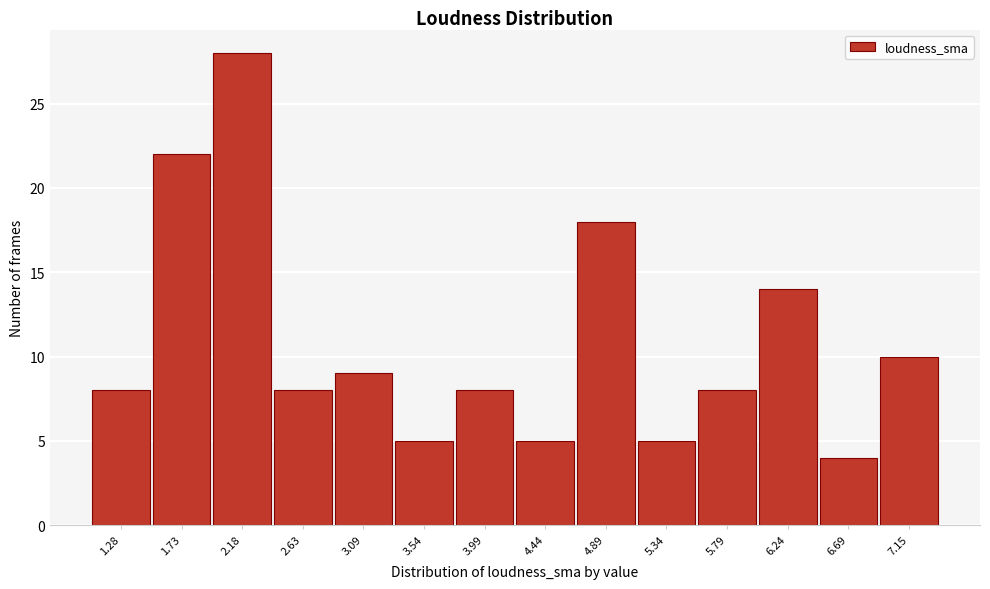

Reading left to right, what are all the values shown in this chart?

8	22	28	8	9	5	8	5	18	5	8	14	4	10